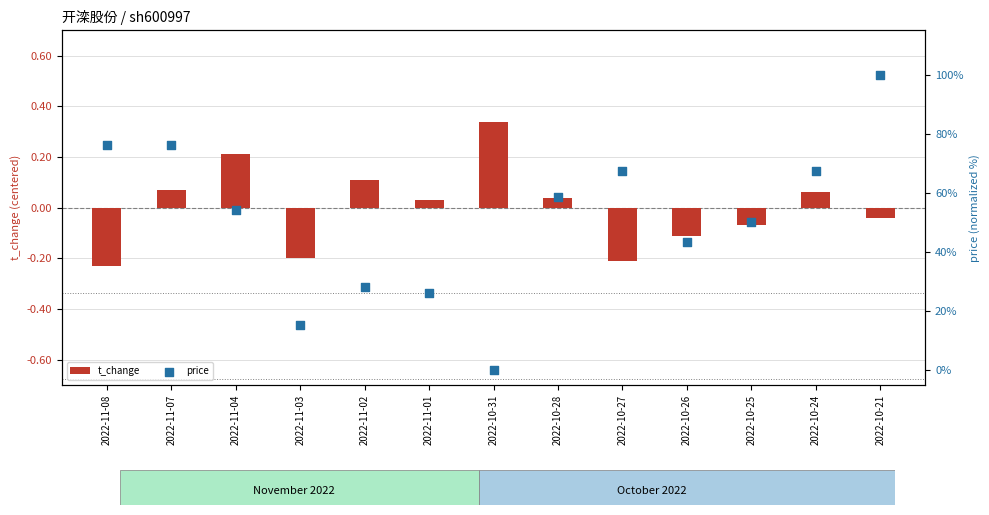

At which category is the sum across all series the highest?

2022-10-21